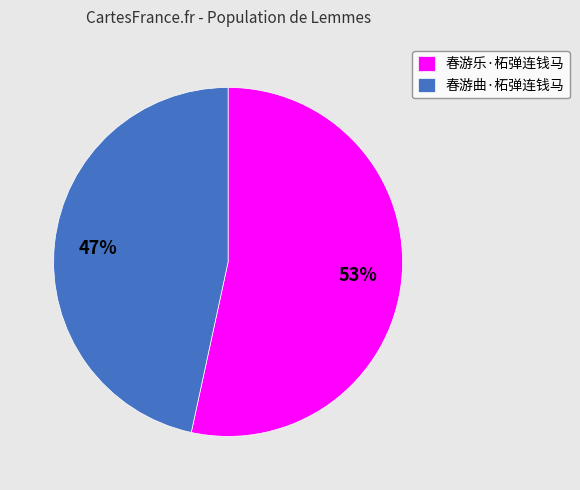

To the nearest percent, what portion does 春游曲·柘弹连钱马 represent?

47%